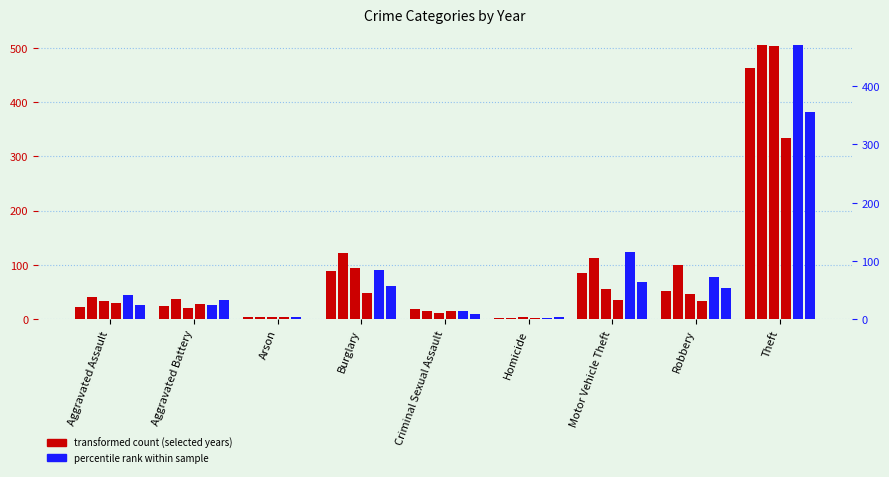

The value of 2022 at Theft is 583. True or false?

False